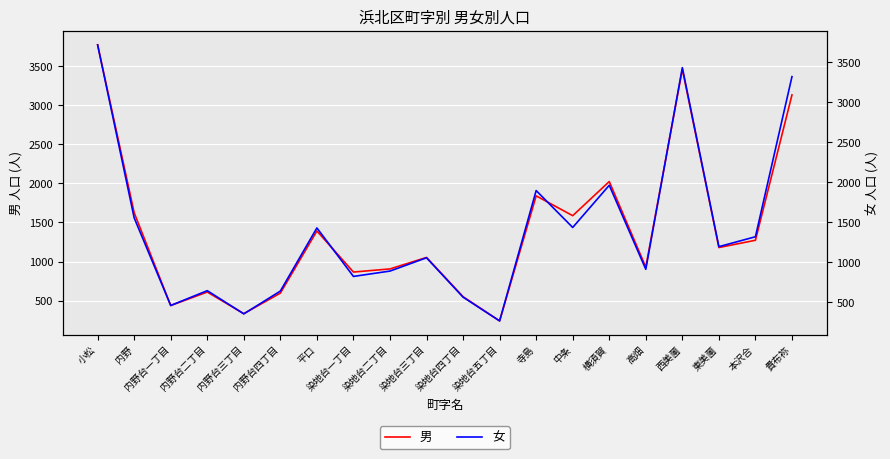

At how many categories does at least one series exceed 2288?

3